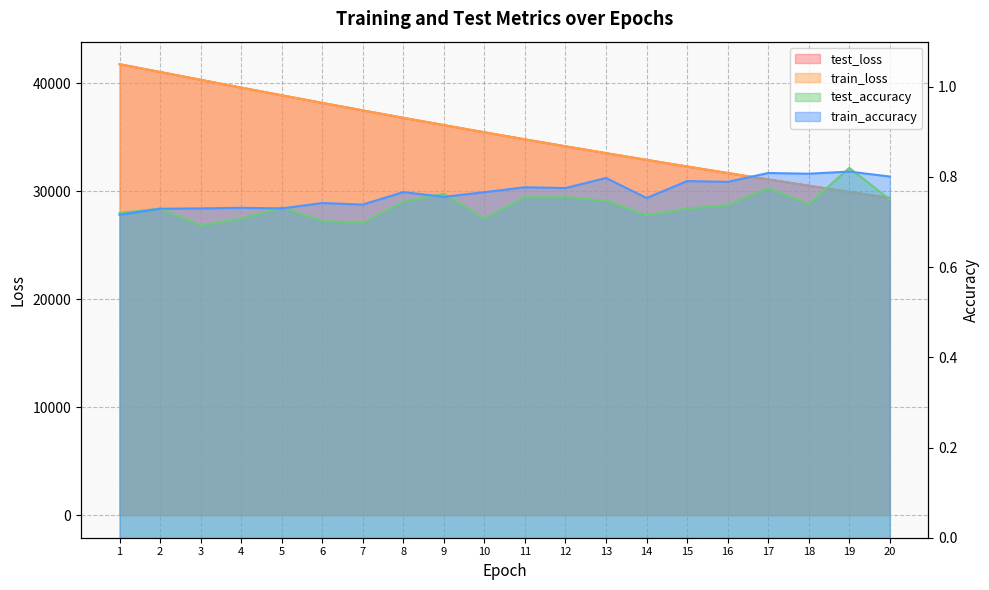

What is the value of the test_accuracy point at the 8th from the left?

0.7